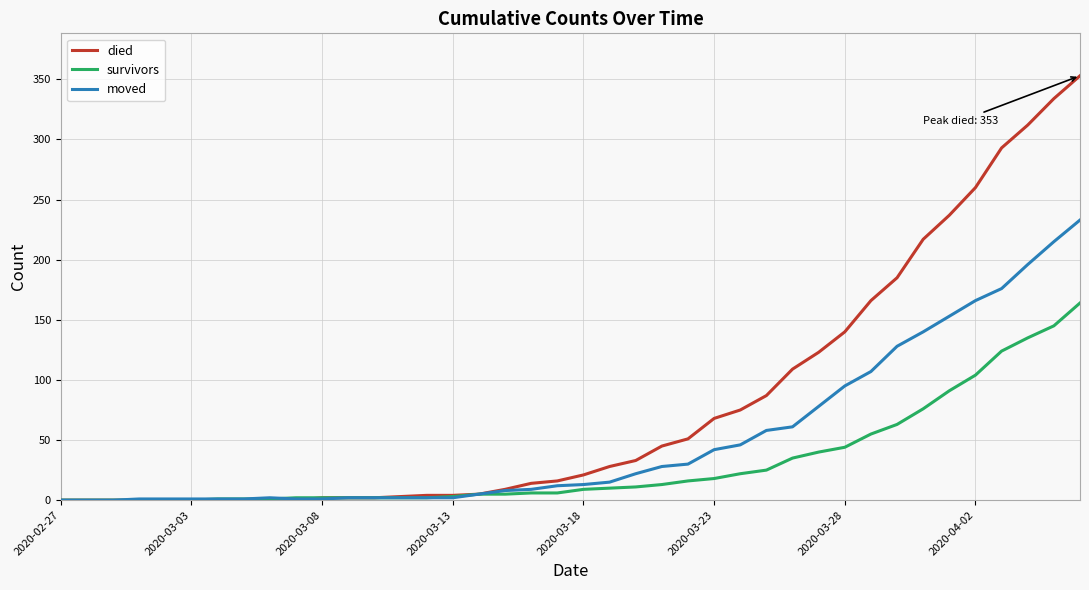

List the series in order of their overall mean, highest first.

died, moved, survivors